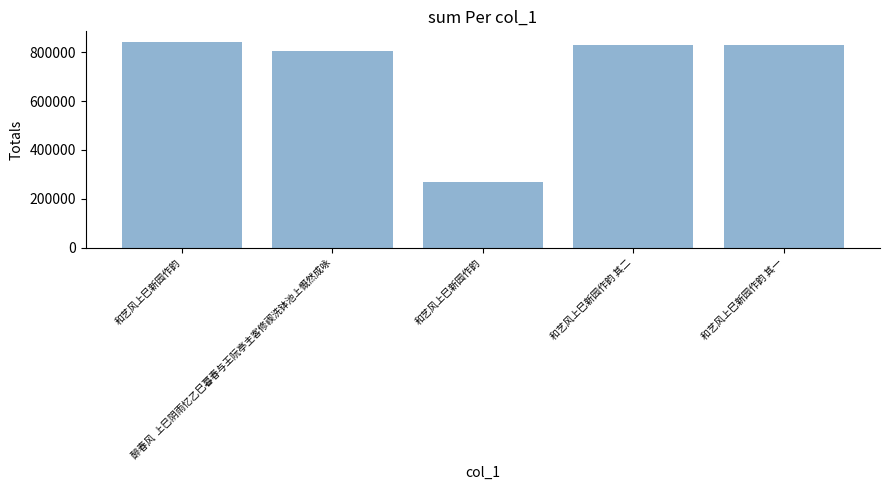

How many data points are less than 830838?

2